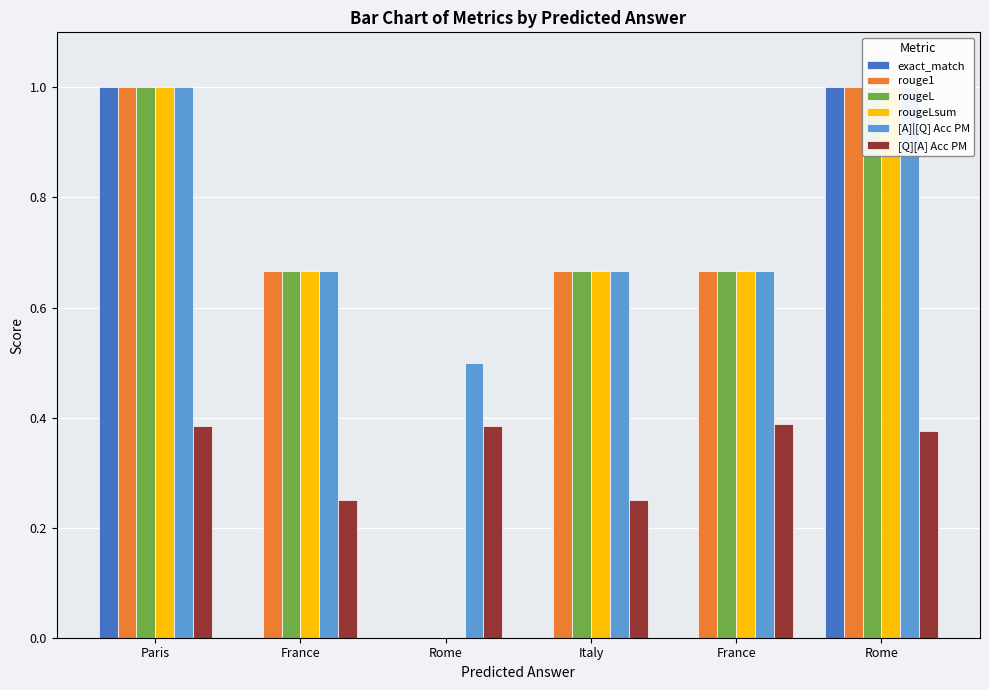

What is the greatest value displayed?

1.0